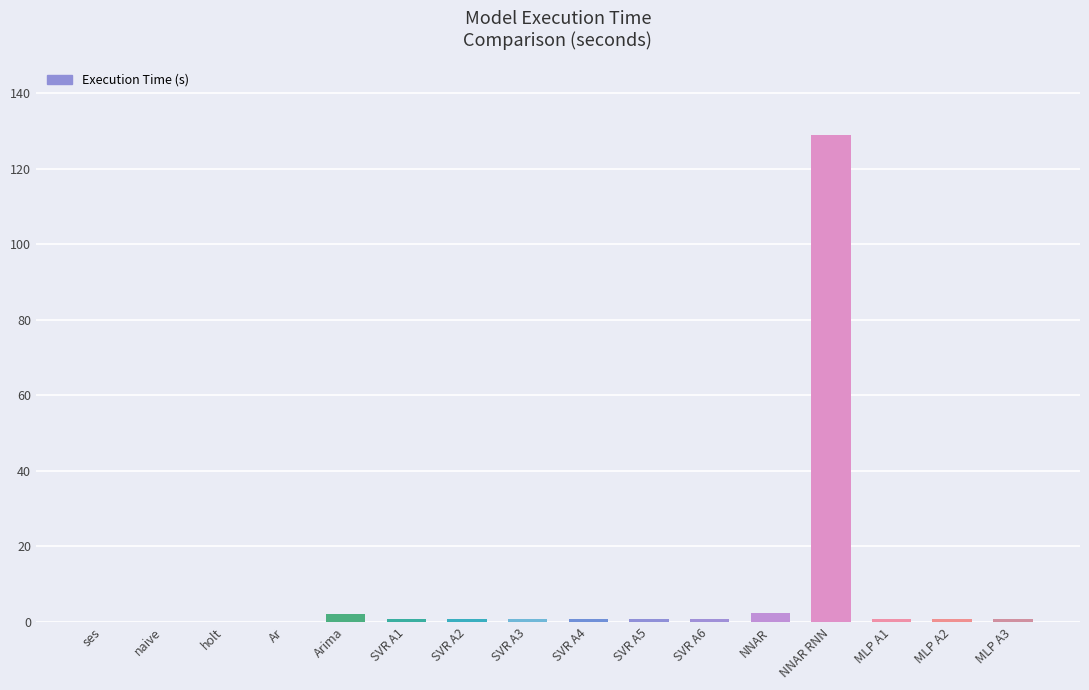

What is the change in value from SVR A4 to NNAR RNN?

+128.2